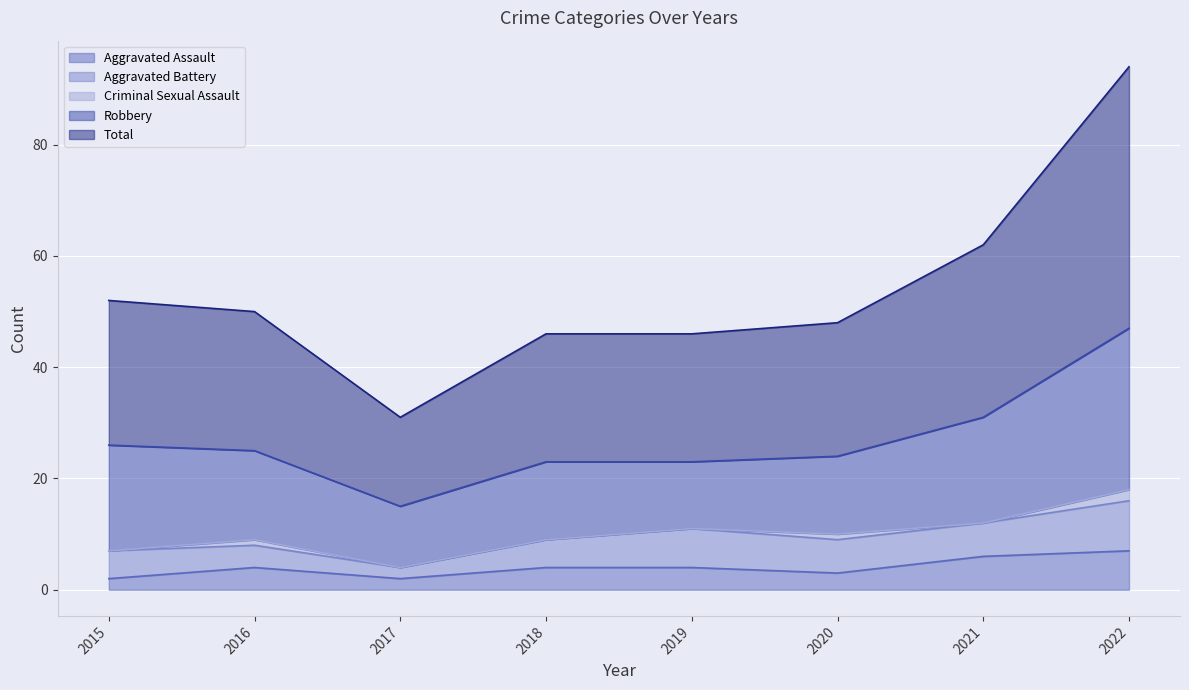

Which series has the largest range (max minus min)?

Total